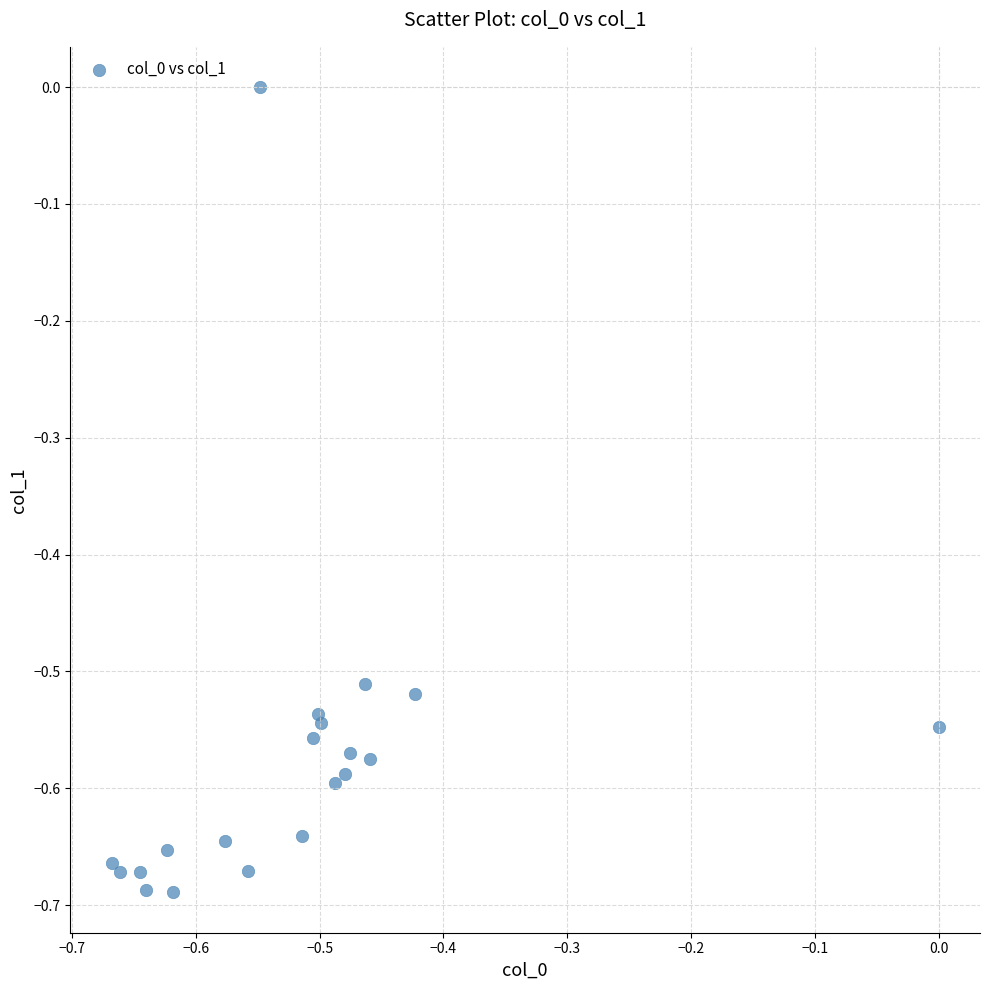

What is the range of X values (max minus min)?

0.7